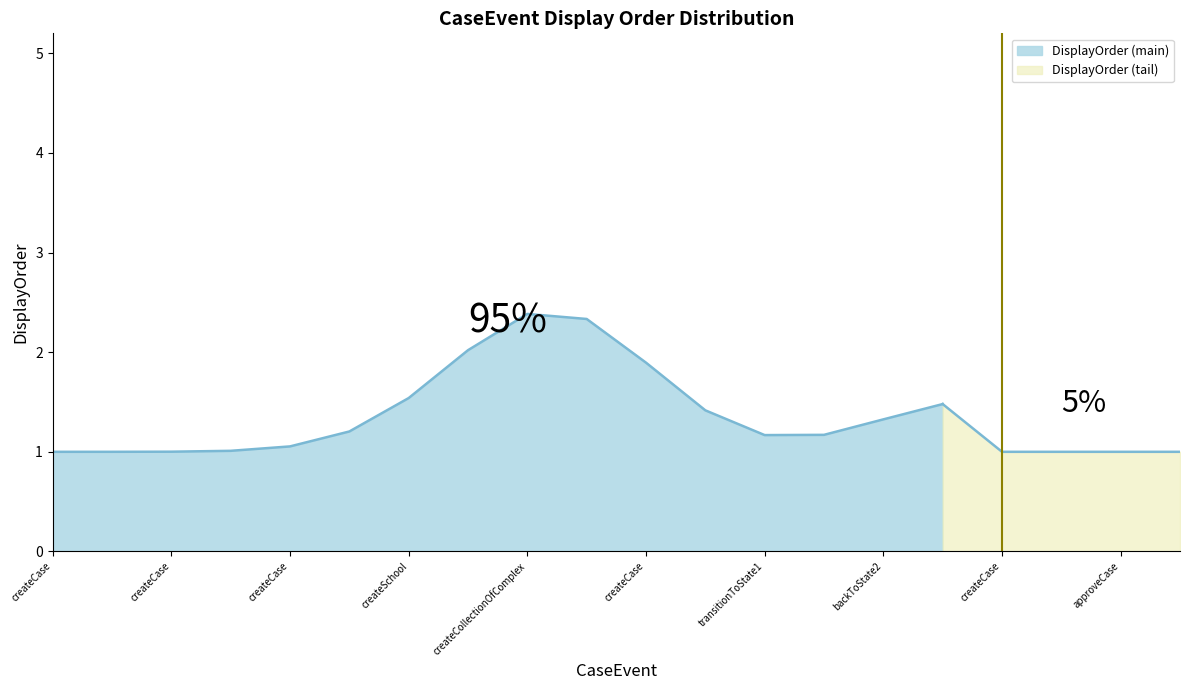

How many interior local peaks (higher than both neighbors) does the data have?

2